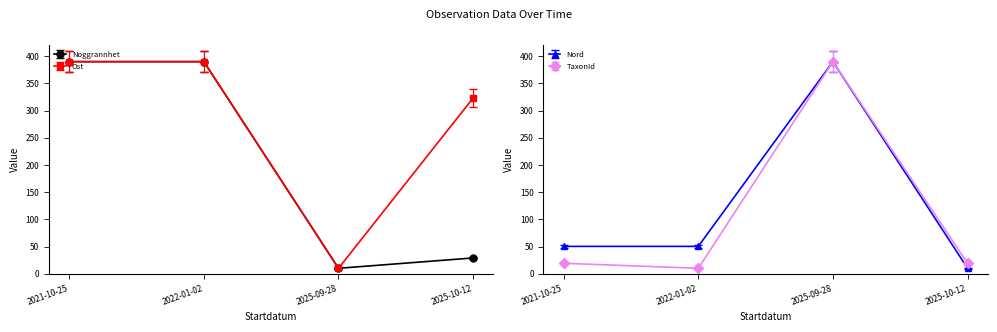

True or false: TaxonId and Nord intersect in this chart.

False